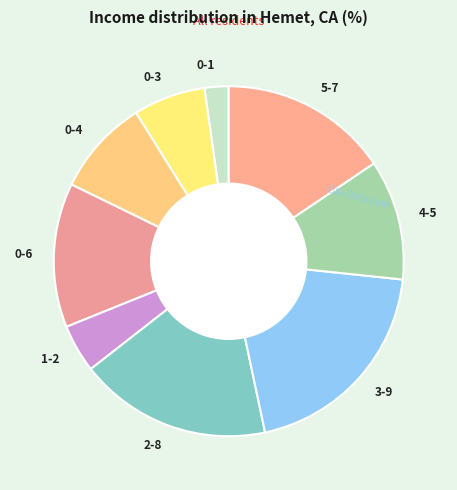

Which category has the smallest portion of the pie?

0-1